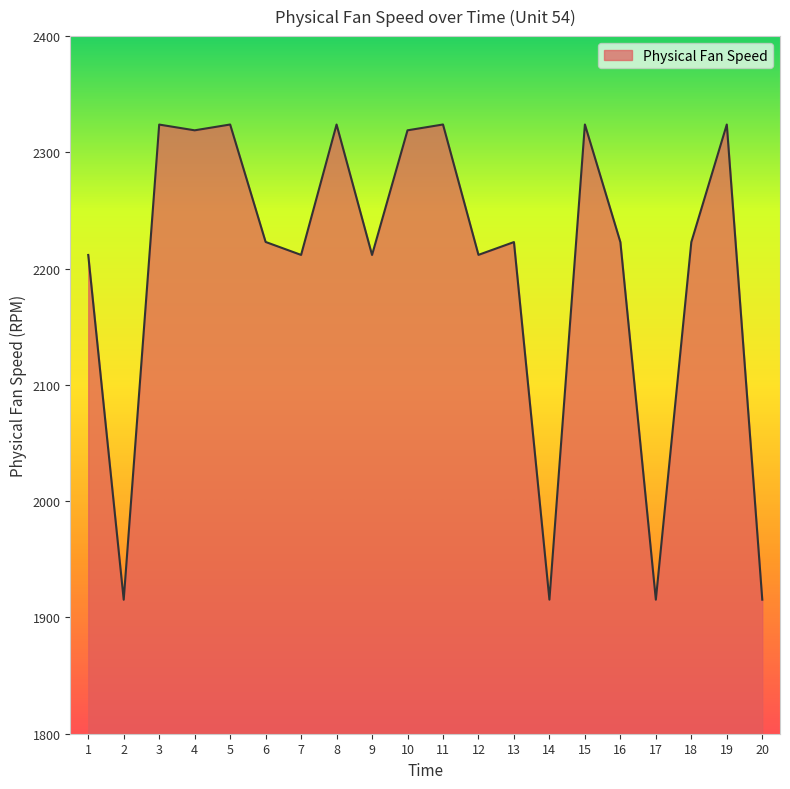

Where is the first local maximum?

3